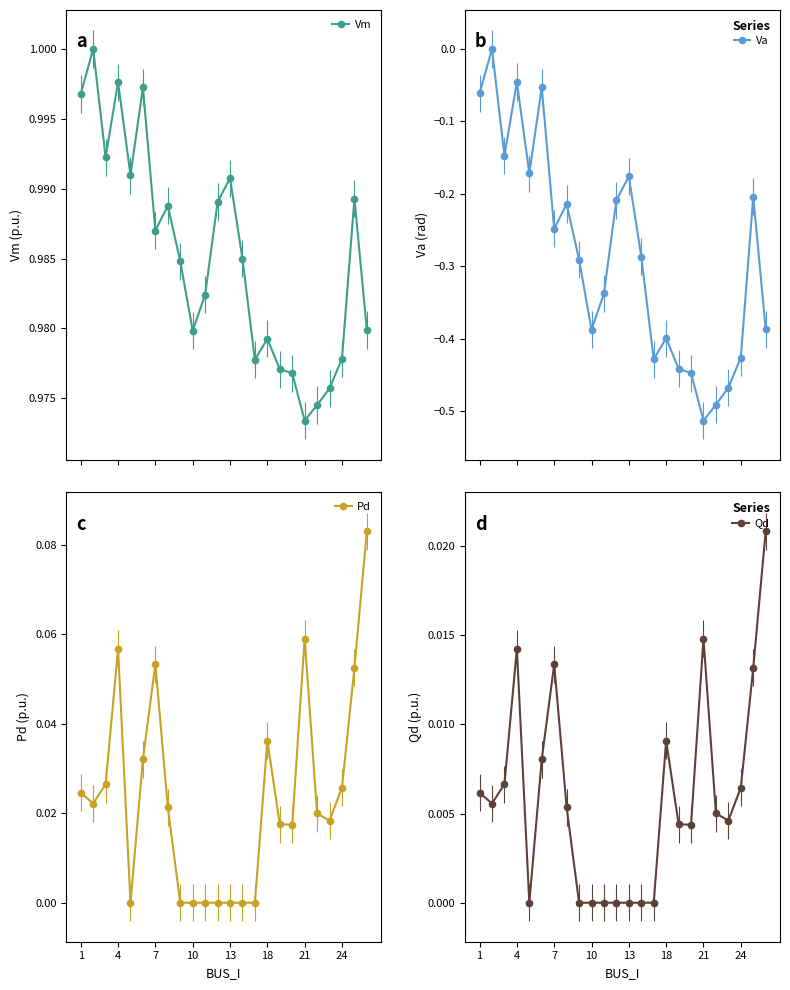

How many data points in Va are less than 0?

23